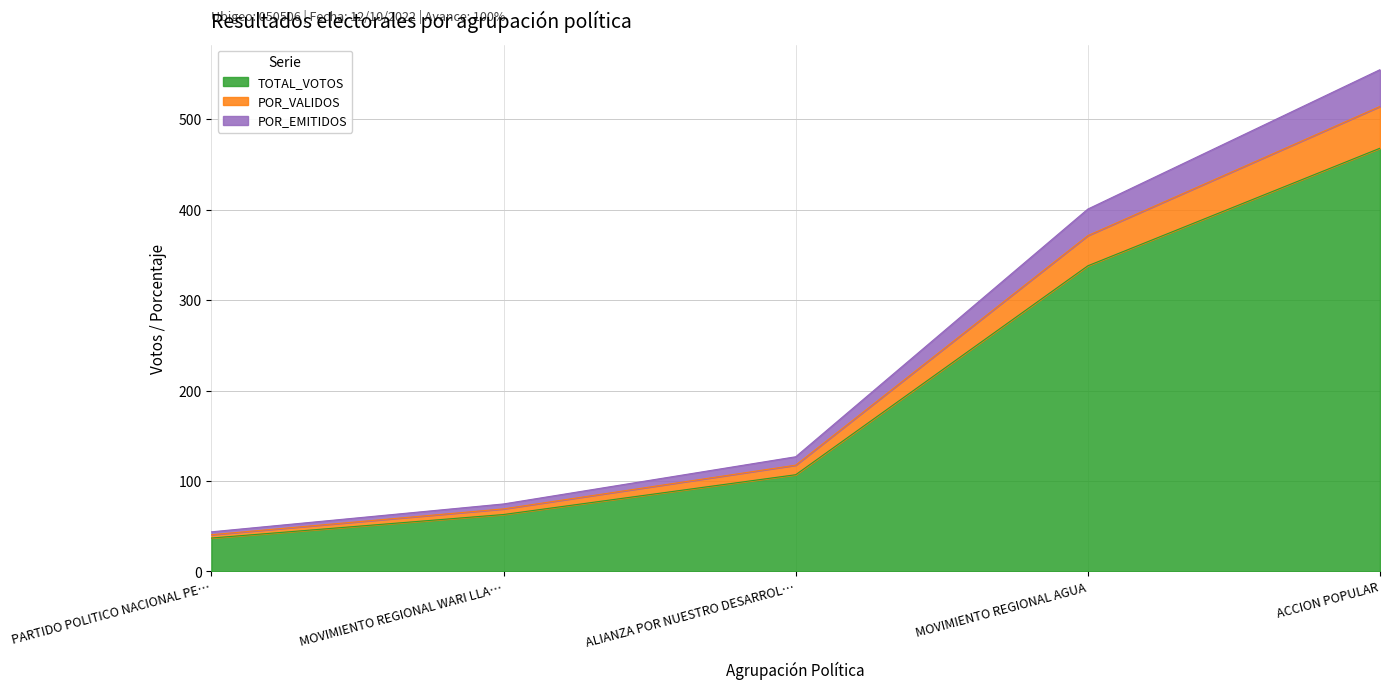

Where is POR_VALIDOS nearest to the value 277?

MOVIMIENTO REGIONAL AGUA